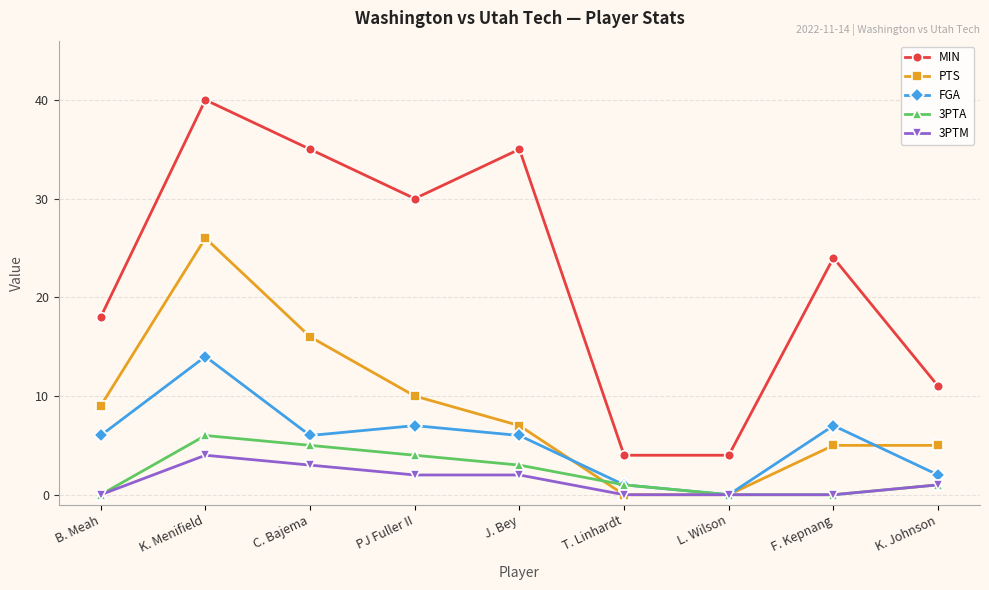

Is it true that 3PTA equals 3 at J. Bey?

True